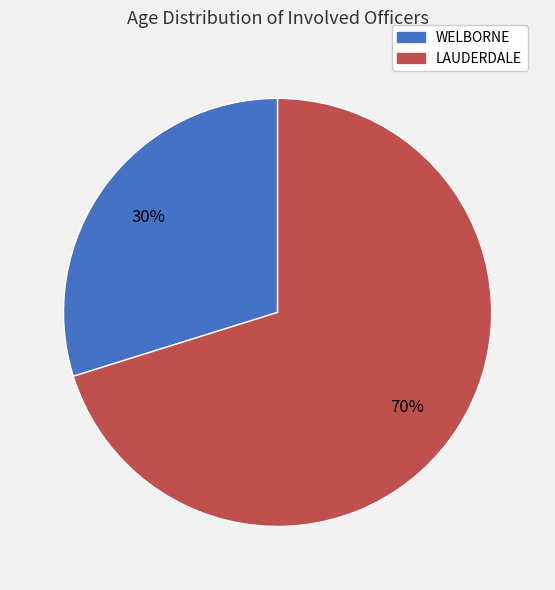

Which has a higher value, LAUDERDALE or WELBORNE?

LAUDERDALE